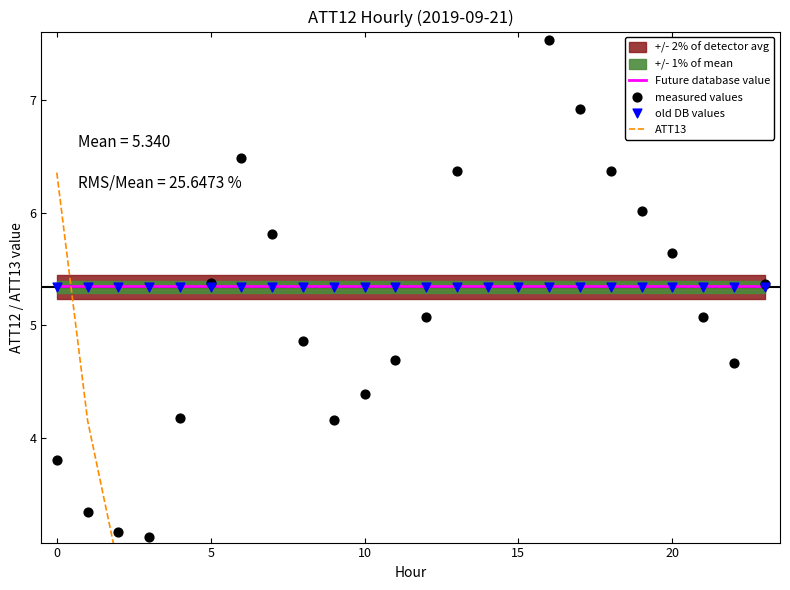

Which series has the largest Y range (max minus min)?

ATT13